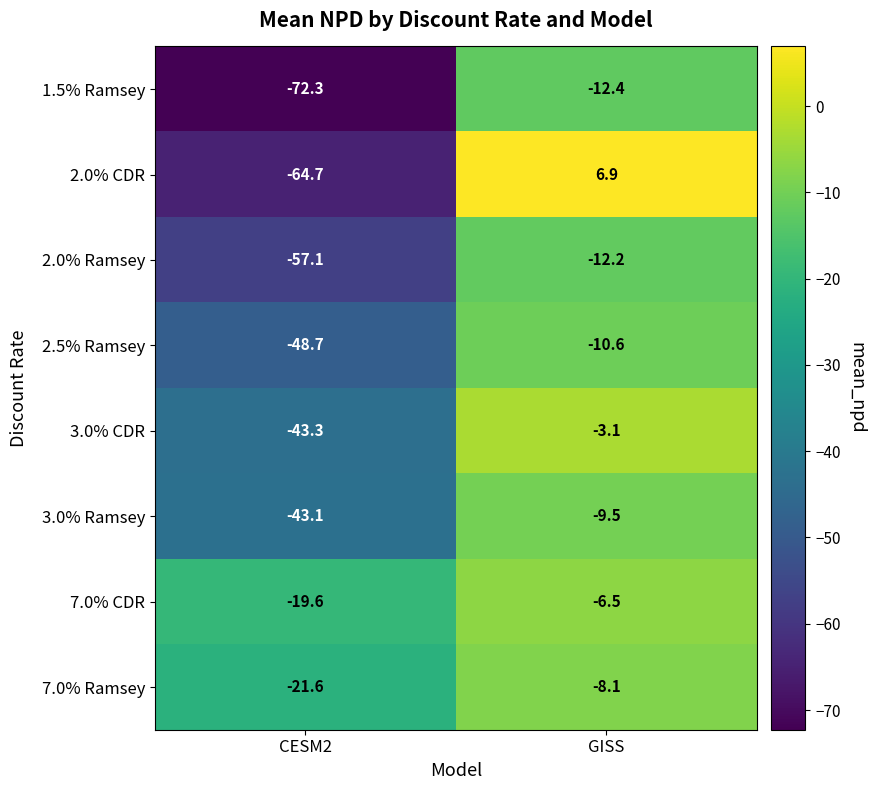

Reading right to left, list all the values displayed in this chart.

1.5% Ramsey: GISS=-12.4	CESM2=-72.3
2.0% CDR: GISS=6.9	CESM2=-64.7
2.0% Ramsey: GISS=-12.2	CESM2=-57.1
2.5% Ramsey: GISS=-10.6	CESM2=-48.7
3.0% CDR: GISS=-3.1	CESM2=-43.3
3.0% Ramsey: GISS=-9.5	CESM2=-43.1
7.0% CDR: GISS=-6.5	CESM2=-19.6
7.0% Ramsey: GISS=-8.1	CESM2=-21.6